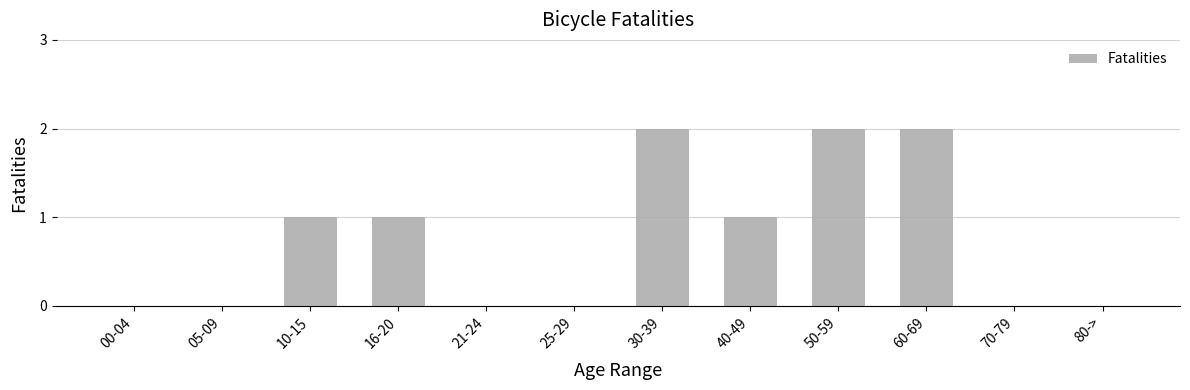

Between 40-49 and 21-24, which is larger?

40-49